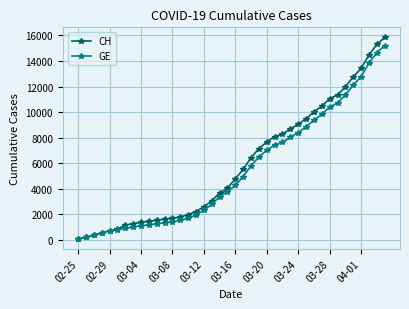

What is the maximum value shown in the chart?

15850